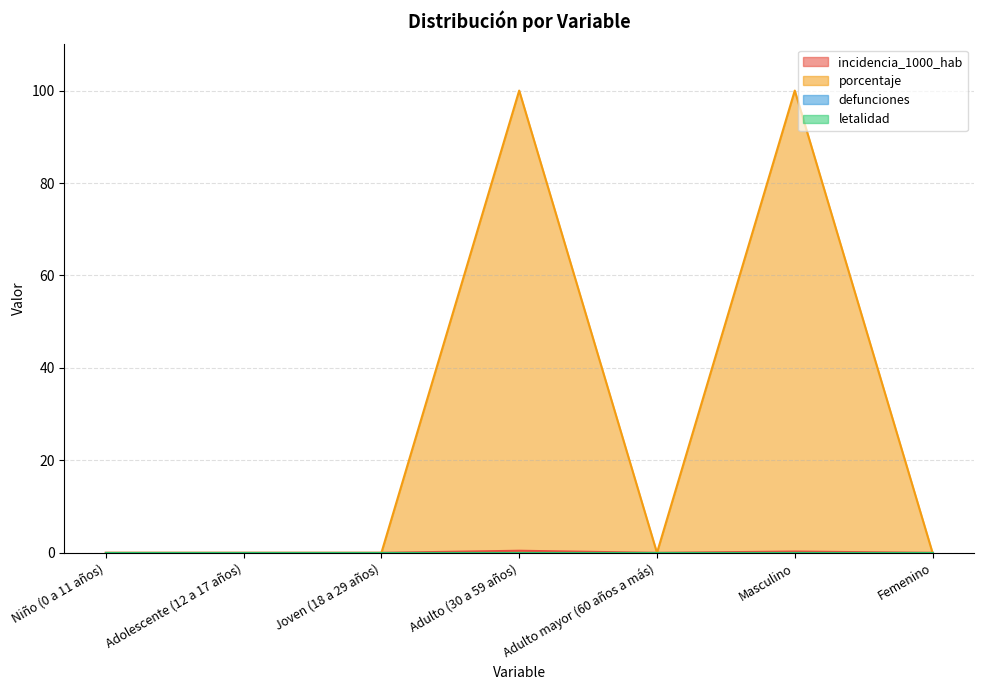

The incidencia_1000_hab series shows 0.2 at Adulto mayor (60 años a más). True or false?

False